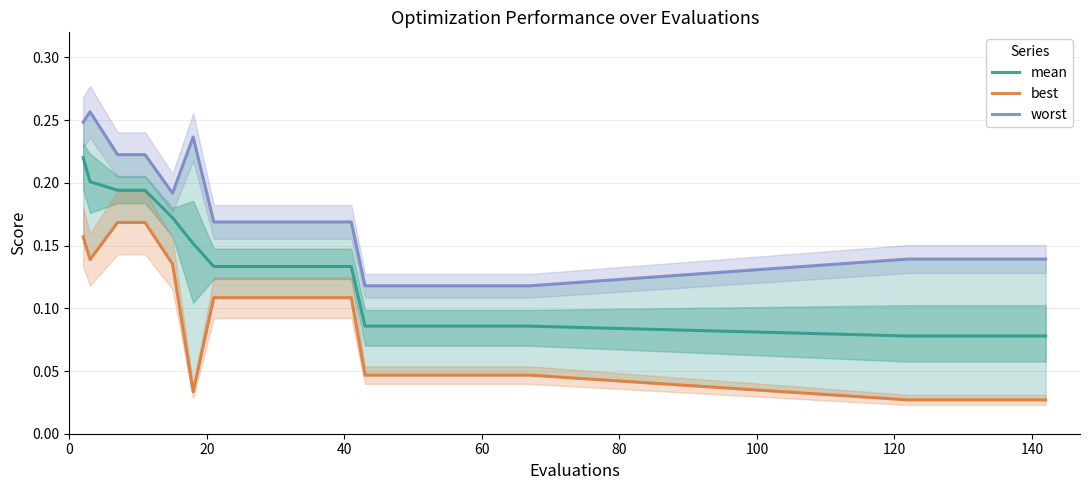

What is the average value of the worst series?

0.2